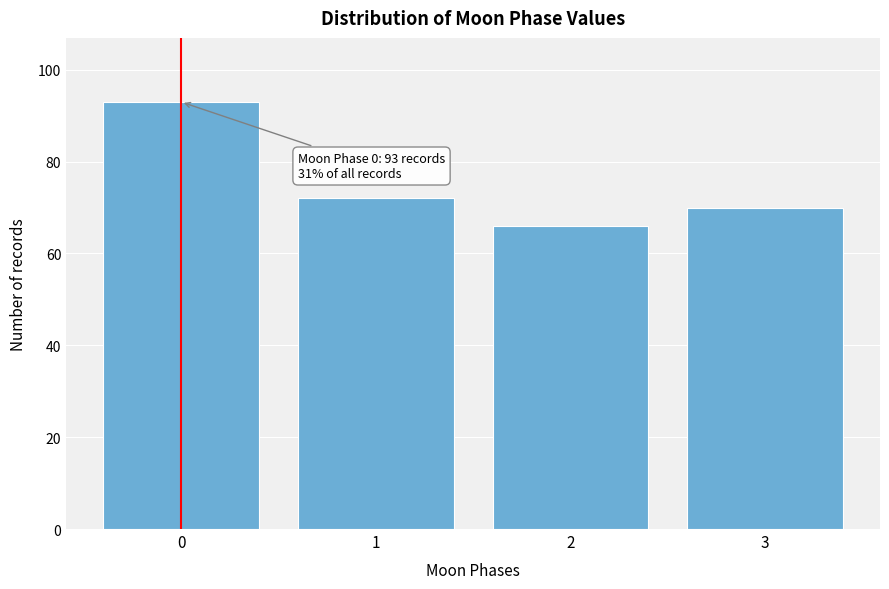

Reading left to right, list all the values displayed in this chart.

0=93	1=72	2=66	3=70